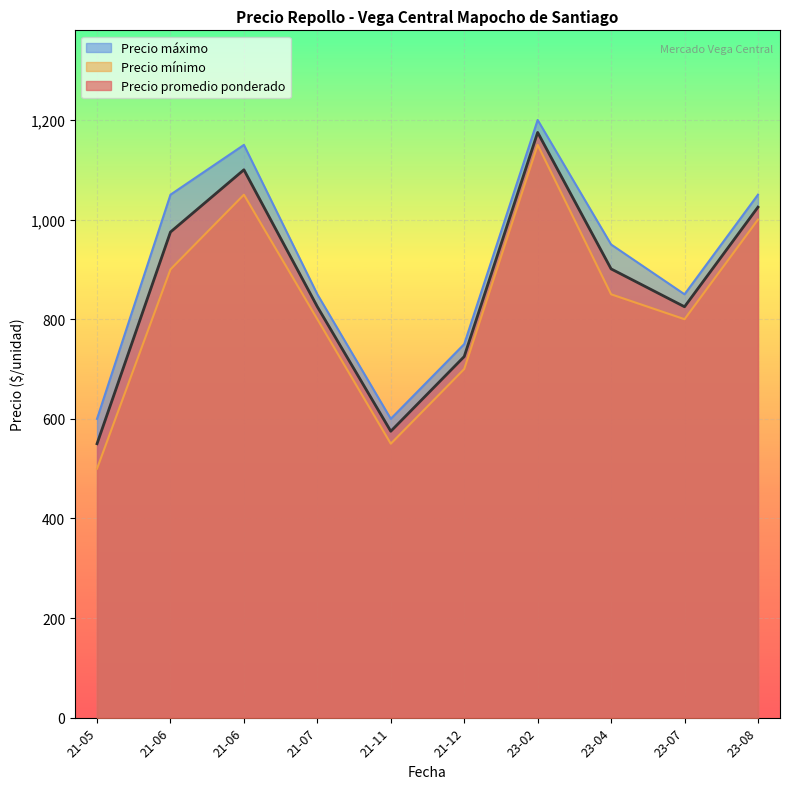

What is the smallest value displayed?

500